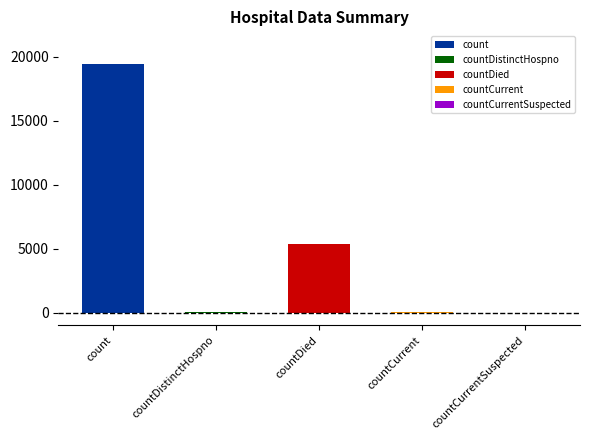

The value at countCurrent is 60. True or false?

True